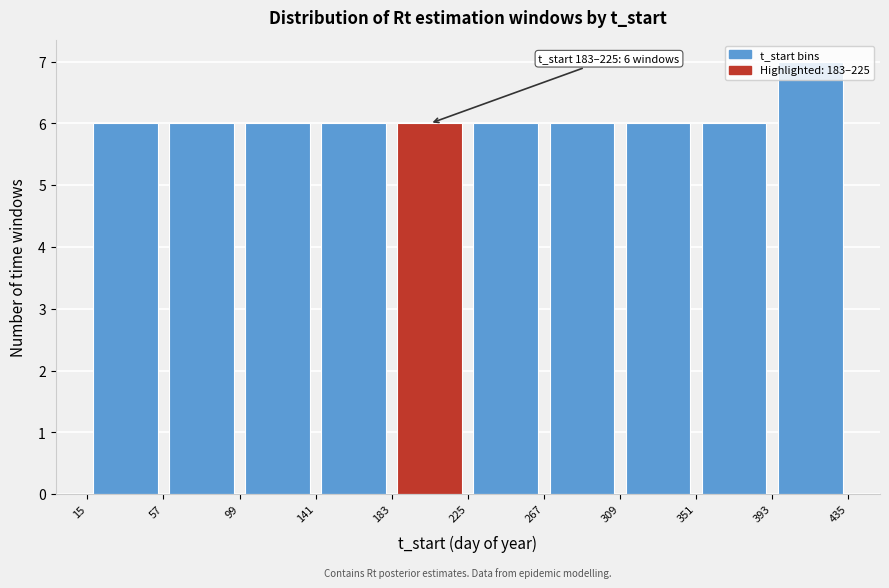

Over which range of the x-axis is the bar tallest?

393 to 435